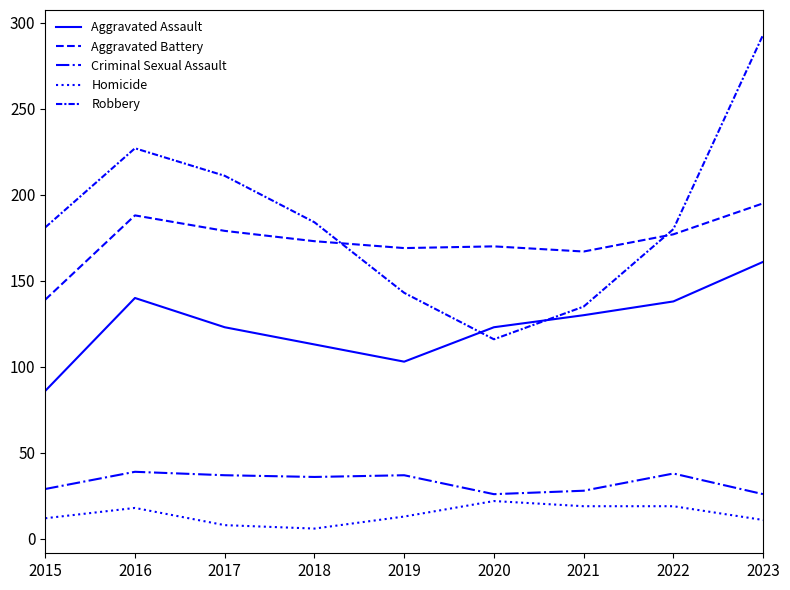

Which series has the largest range (max minus min)?

Robbery